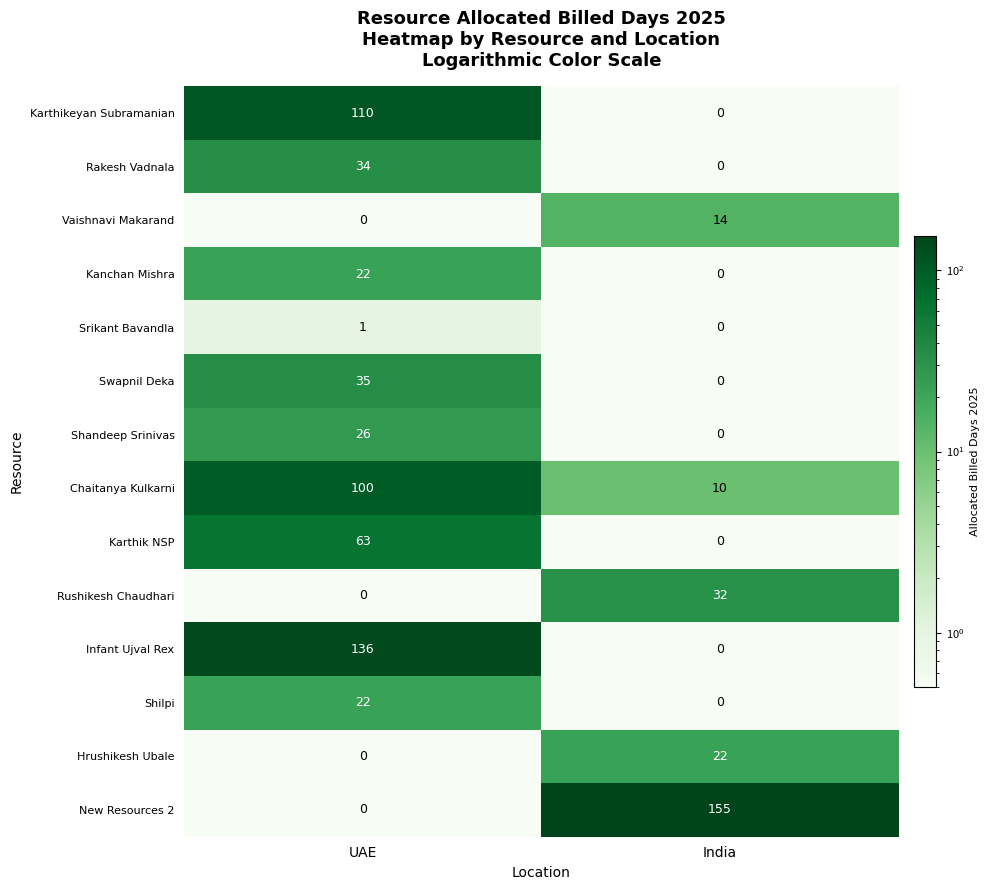

What is the spread (max minus min) of values at India?

155